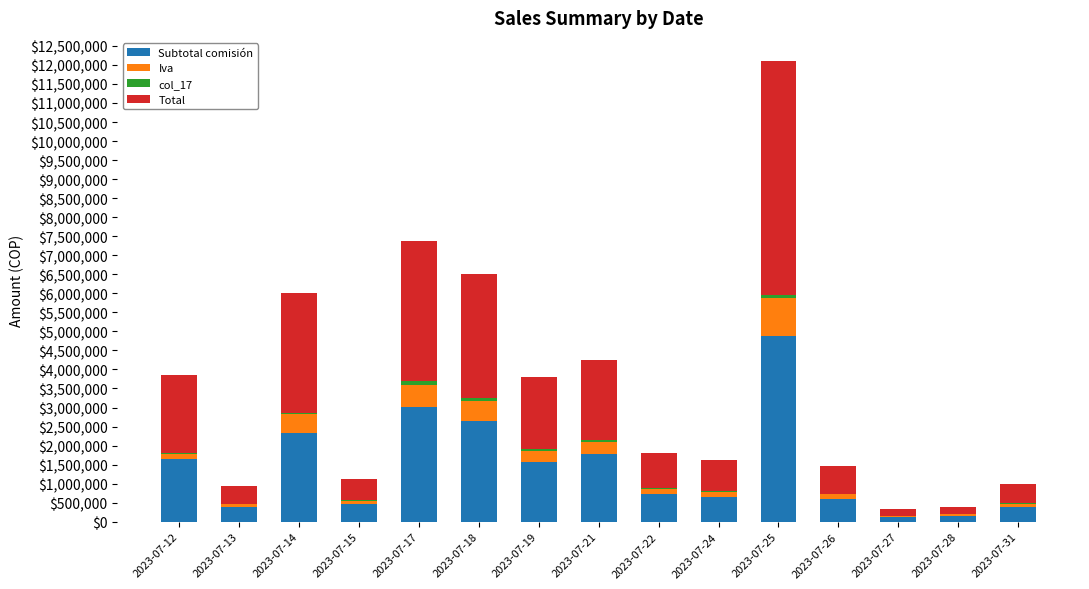

At which category is the sum across all series the highest?

2023-07-25